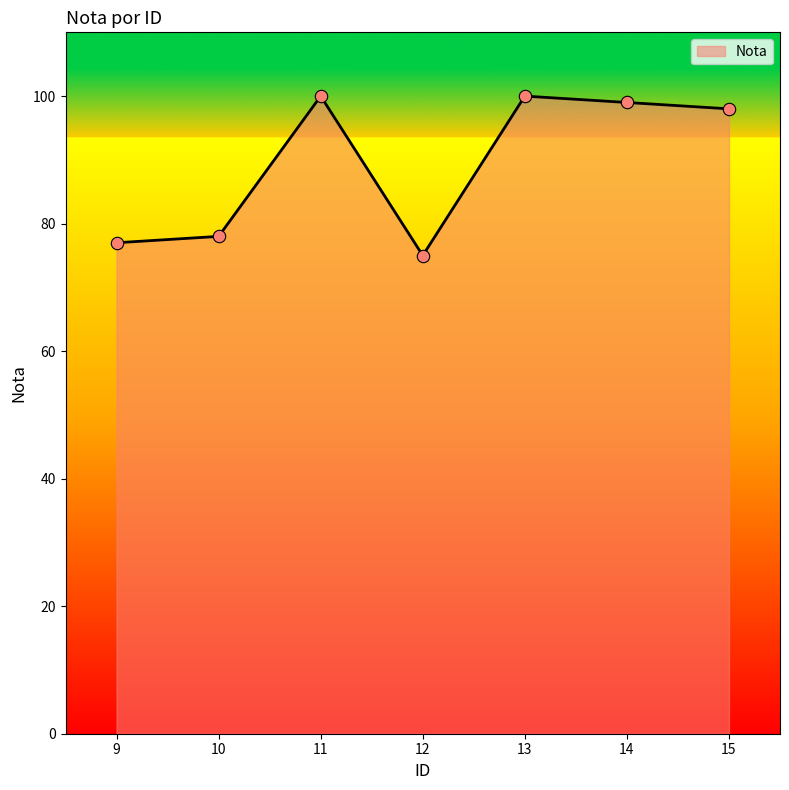

Between 11 and 10, which is larger?

11